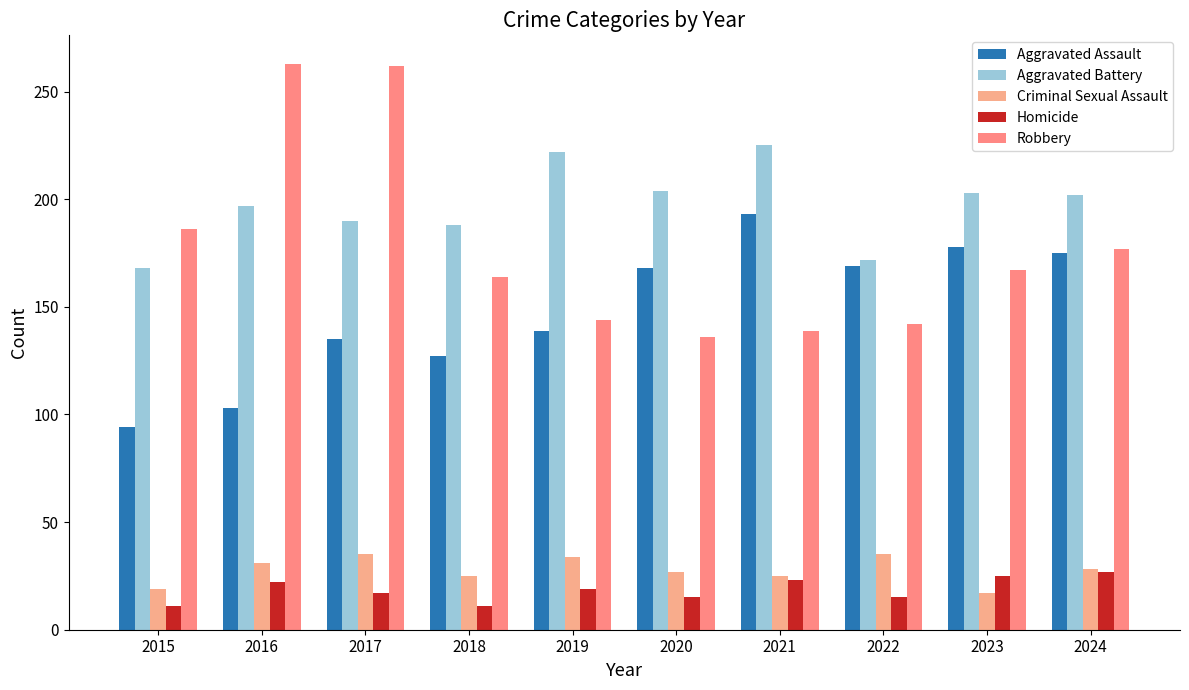

How many values in the Aggravated Battery series are below 202?

5